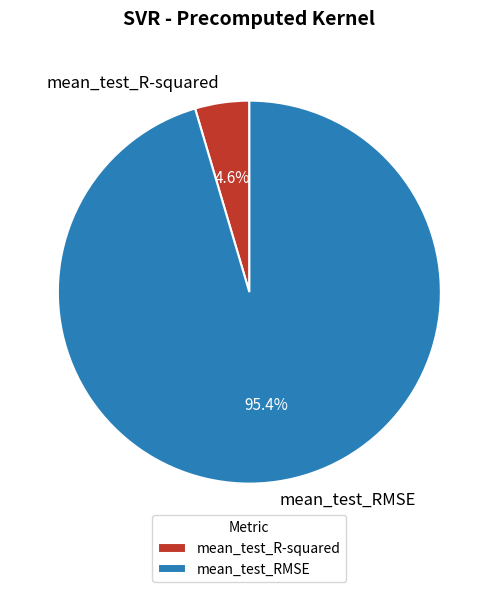

Rank the categories by value from highest to lowest.

mean_test_RMSE, mean_test_R-squared